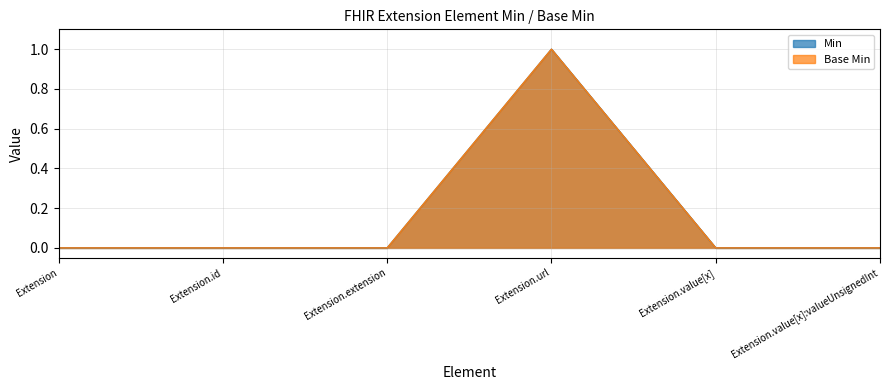

What is the difference between the maximum and minimum values in the Min series?

1